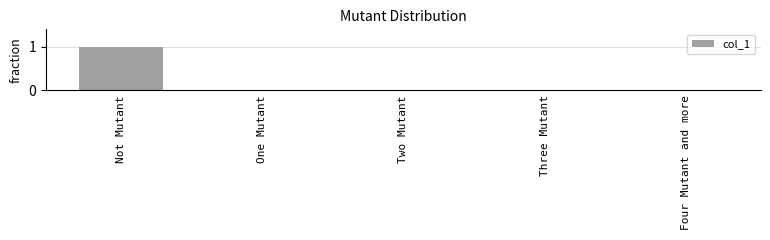

What is the sum of the values at Four Mutant and more and Not Mutant?

1